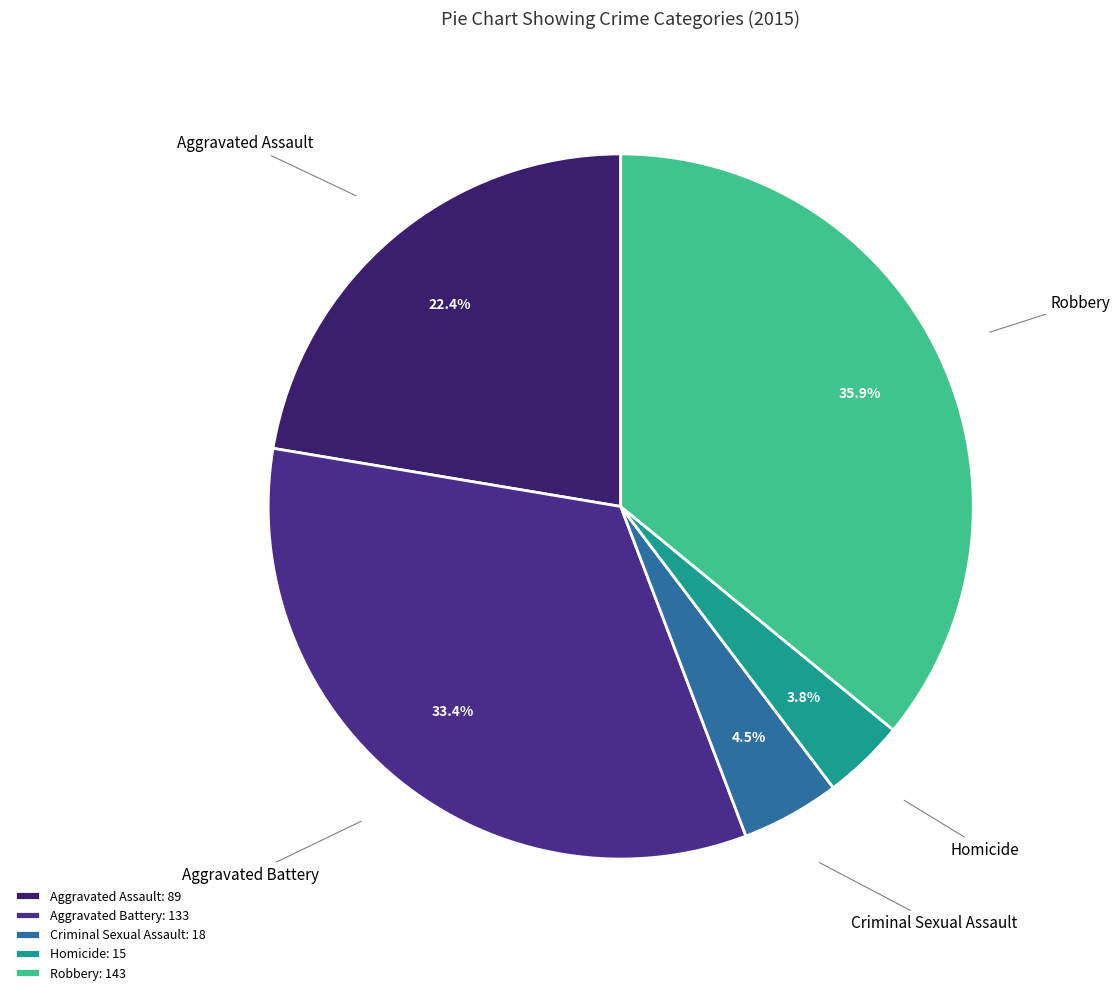

To the nearest percent, what is the average slice percentage?

20%